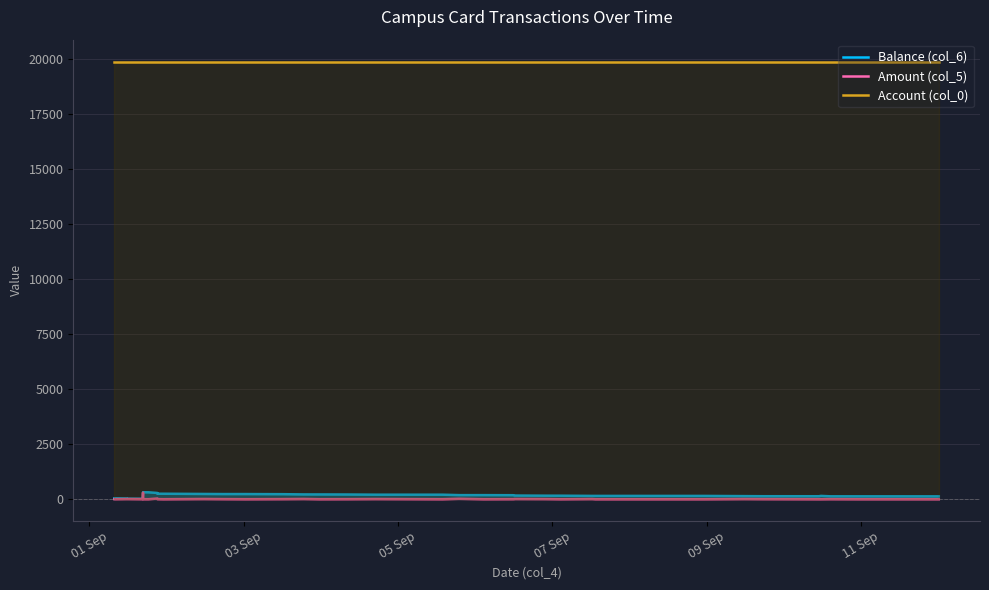

Which series has the largest total across all categories?

Account (col_0)